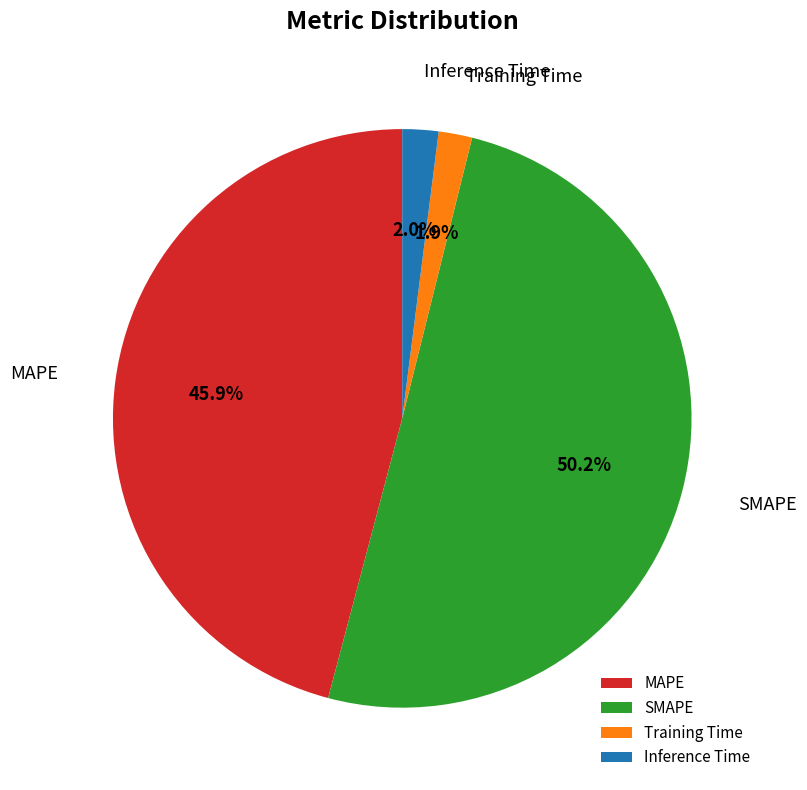

How many slices are in this pie chart?

4